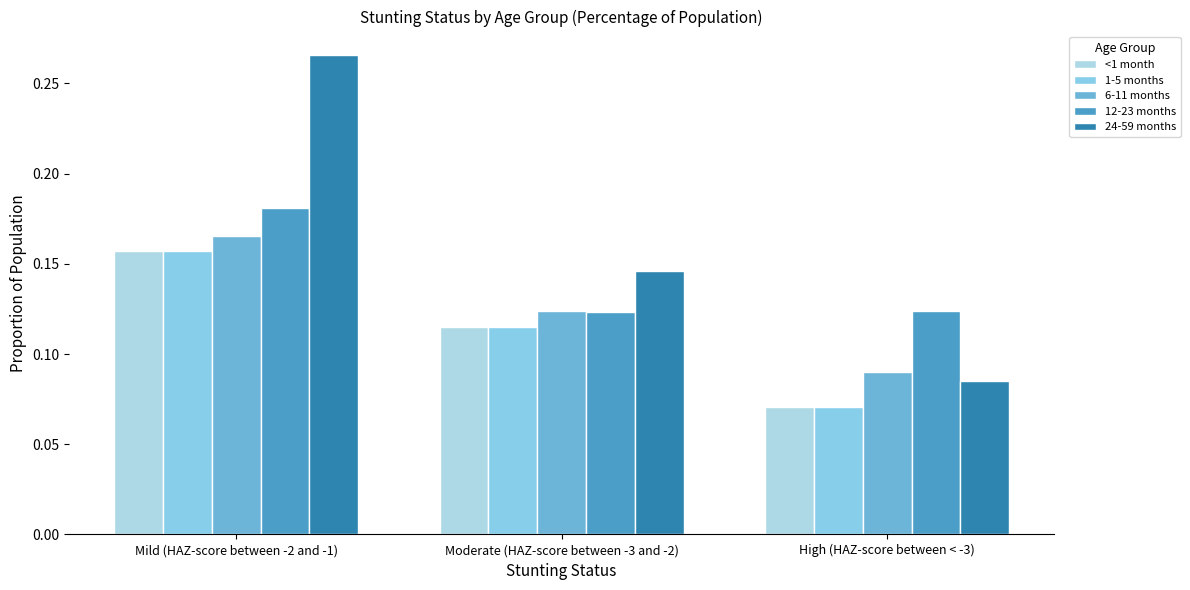

How many groups of bars are there?

3